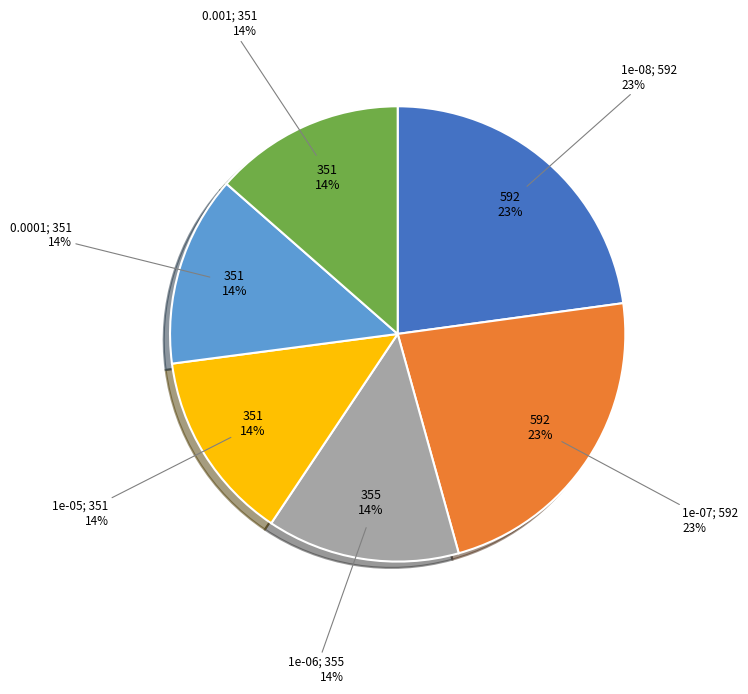

Does any single category account for the majority?

No